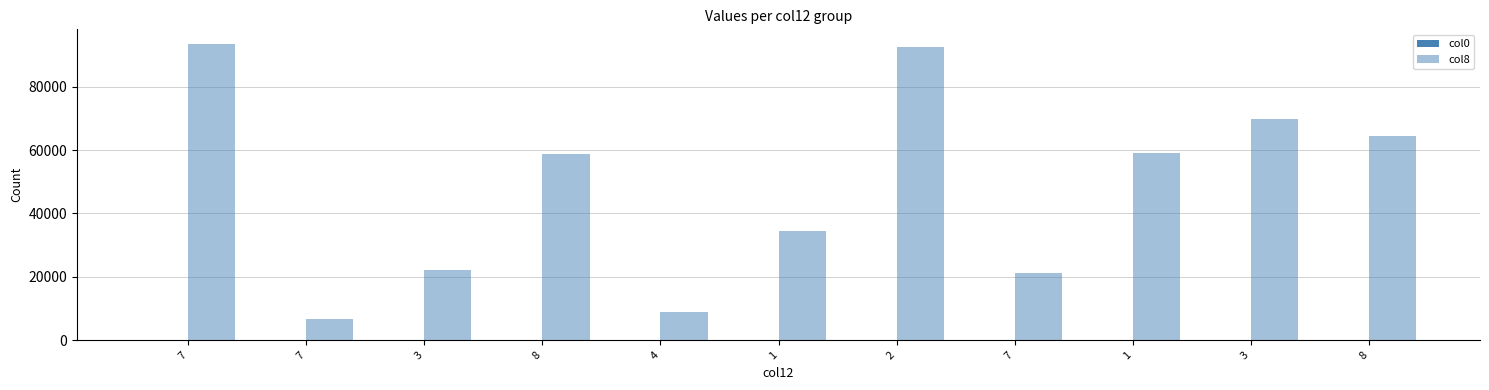

The col8 series shows 7789 at 3. True or false?

False